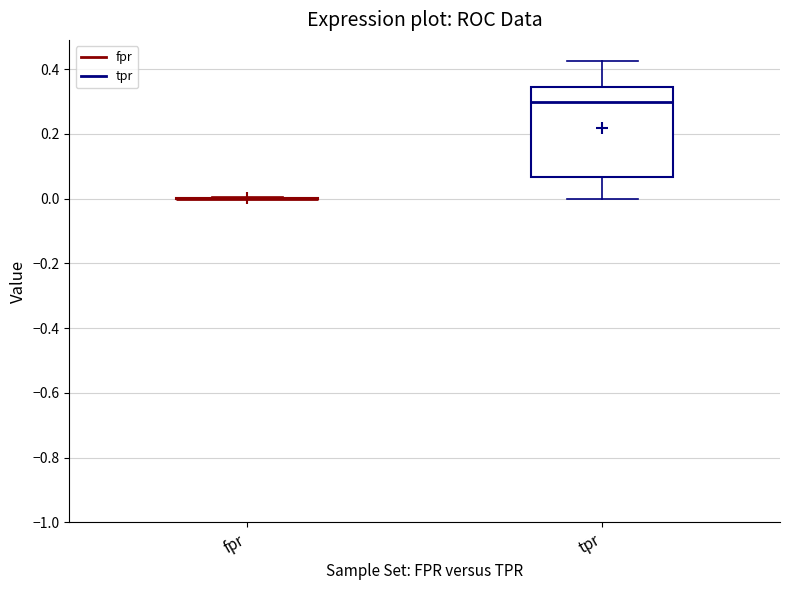

Where does the lower whisker of the box for tpr end on the y-axis? The values are not printed on the chart, so give them approximately, as read against the axis.

0.00